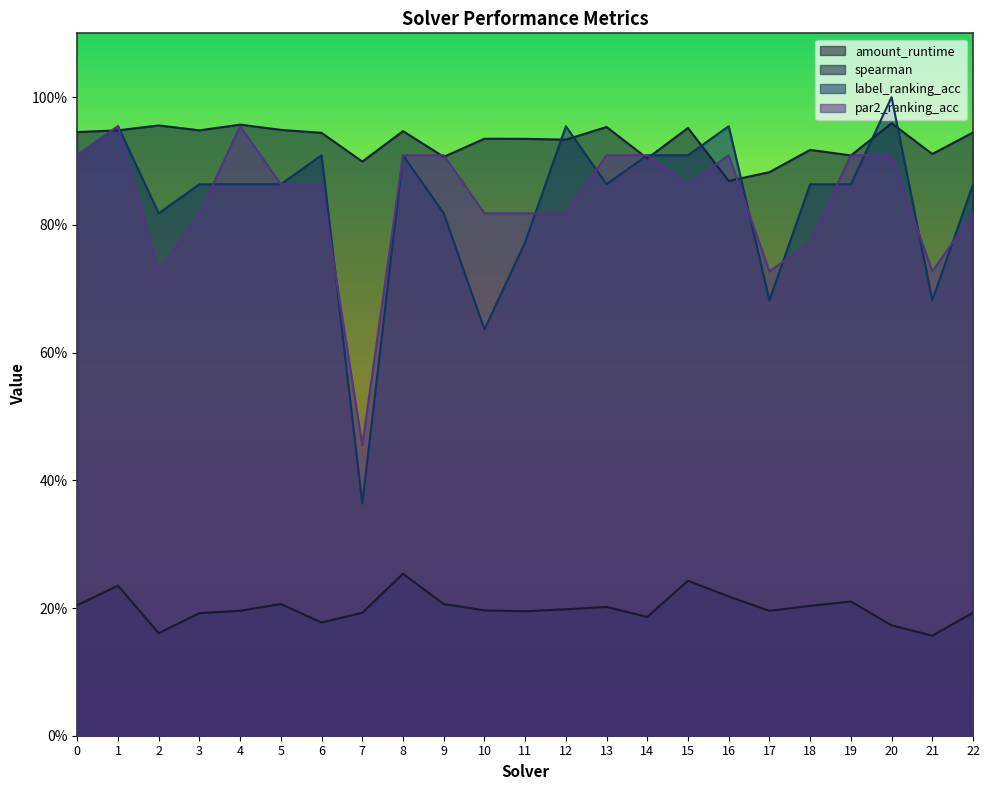

How many spearman values are between 0 and 1?

23